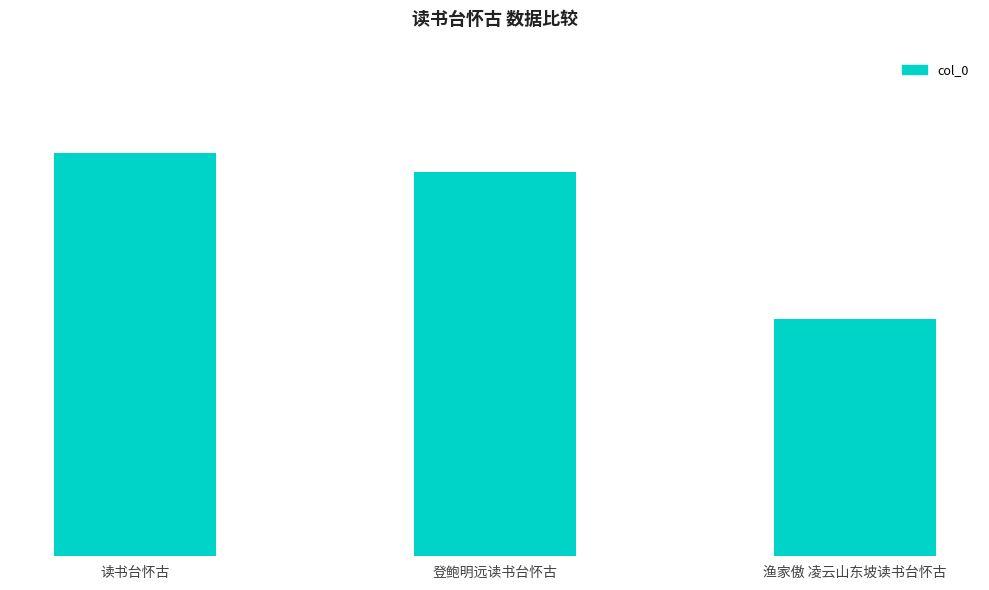

Between 读书台怀古 and 登鲍明远读书台怀古, which is larger?

读书台怀古